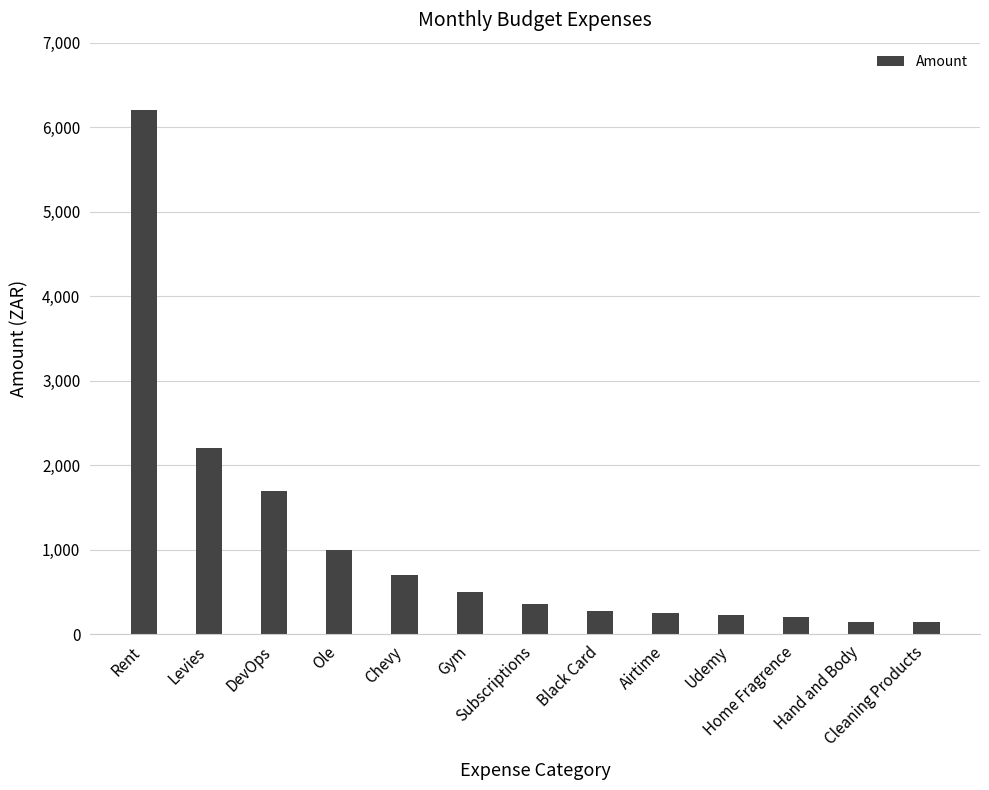

What is the smallest value displayed?

150